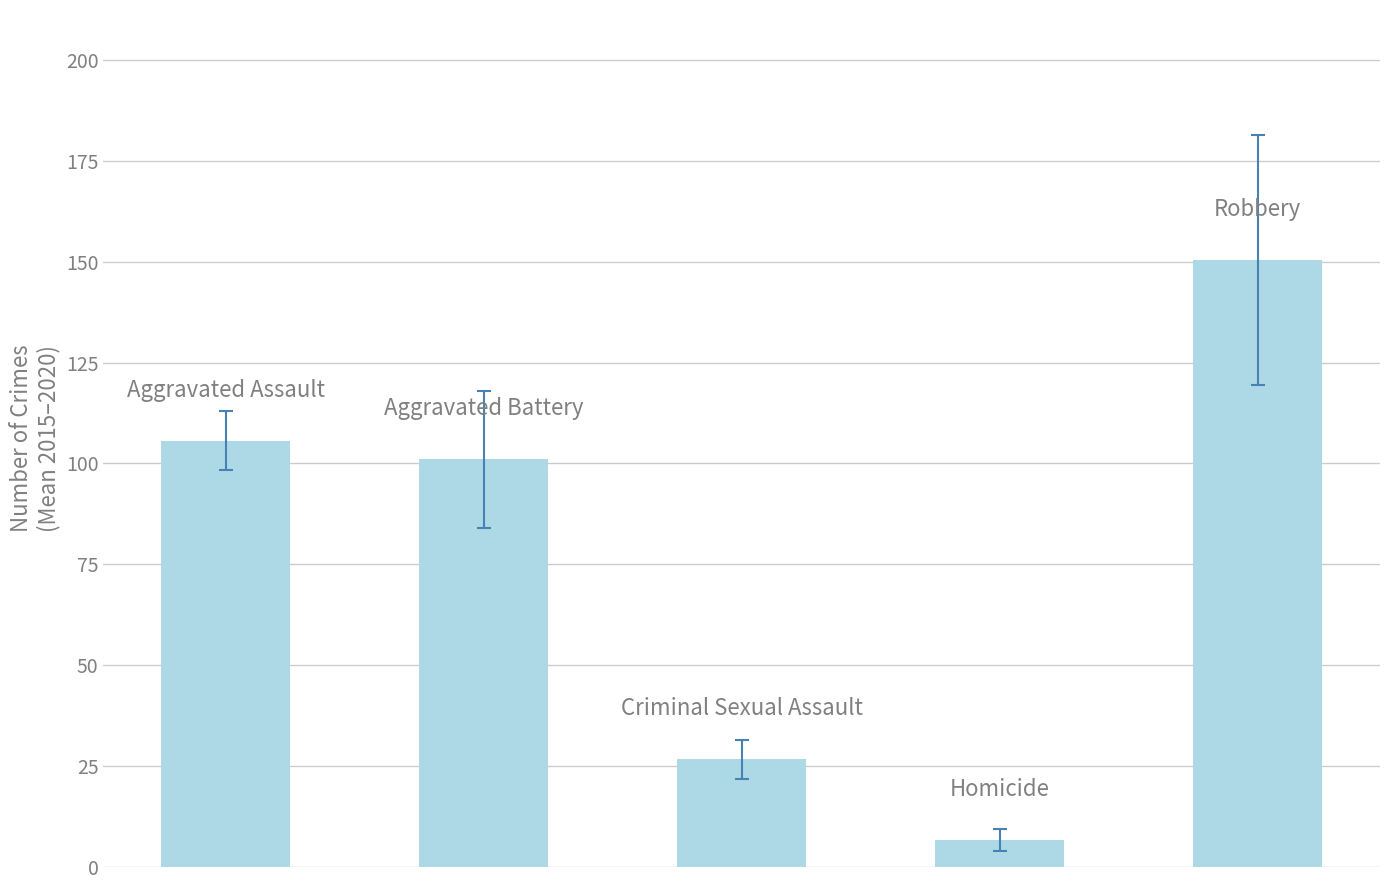

What is the value of the 2nd bar from the left?

101.0